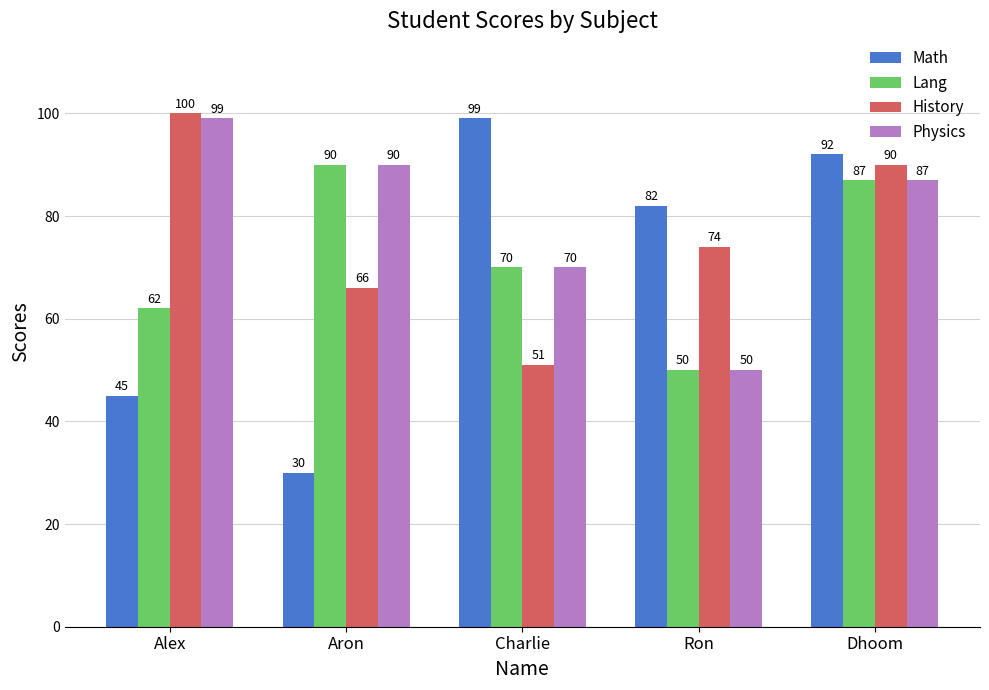

Reading left to right, extract all data points from this chart.

Math: 45	30	99	82	92
Lang: 62	90	70	50	87
History: 100	66	51	74	90
Physics: 99	90	70	50	87